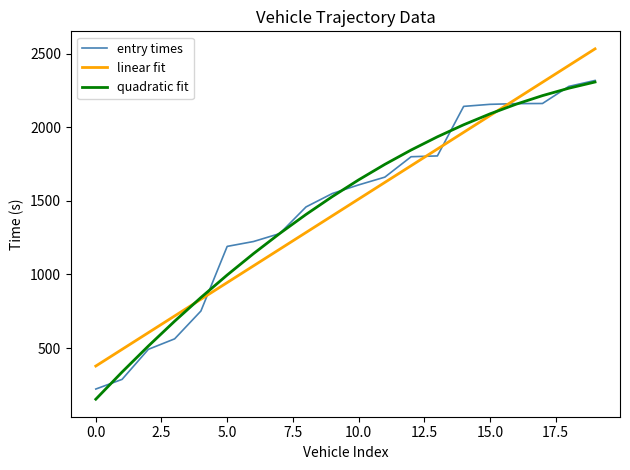

After their last crossing, which series has the higher values: entry times or linear fit?

linear fit